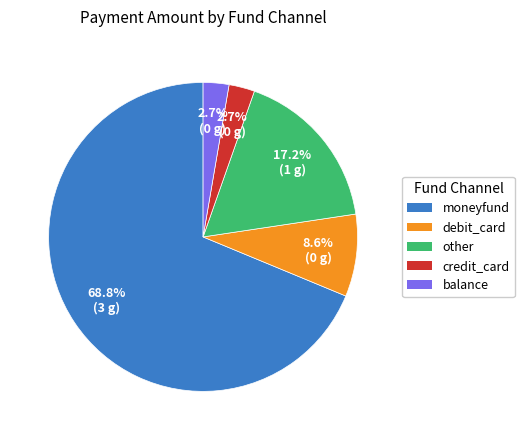

What is the ratio of the value at debit_card to the value at credit_card?

3.2